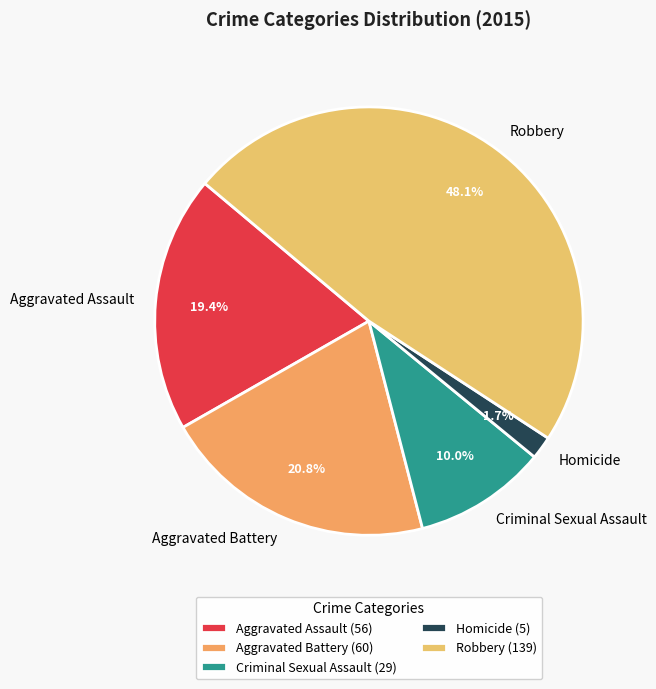

To the nearest percent, what is the difference between the Robbery and Aggravated Battery slice percentages?

27%